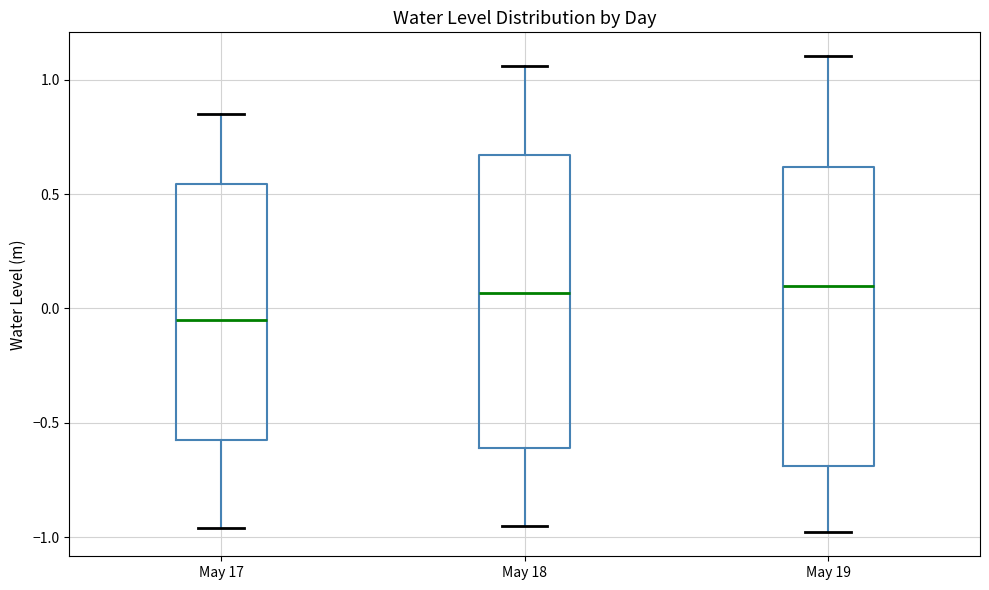

Where is the upper edge of the box for May 17 on the y-axis? The values are not printed on the chart, so give them approximately, as read against the axis.

0.55